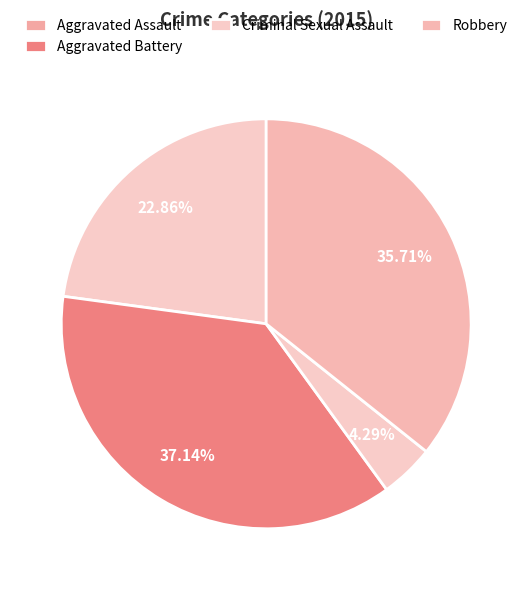

To the nearest percent, what portion does Robbery represent?

36%